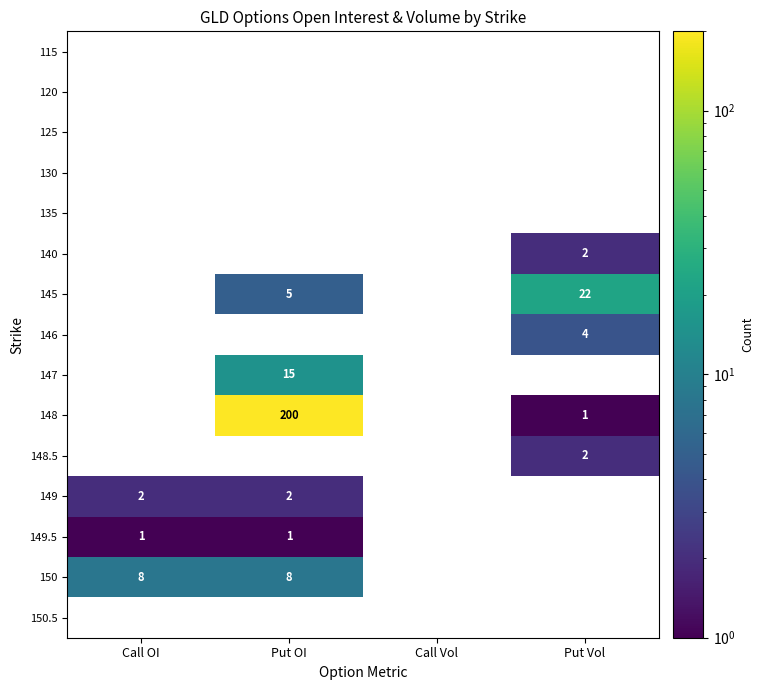

The value of 148 at Put OI is 200. True or false?

True